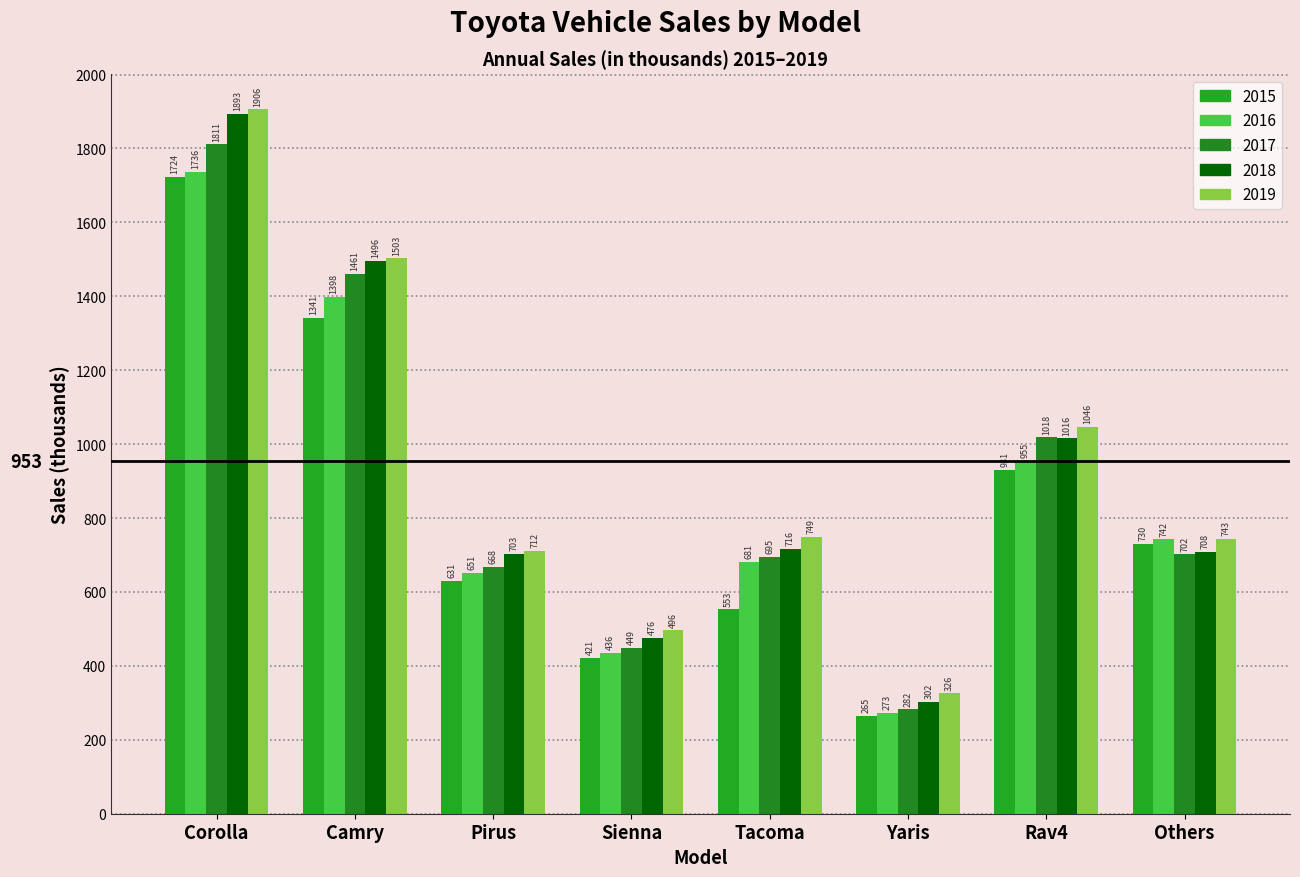

What is the difference between the 2015 values at Sienna and Corolla?

1303